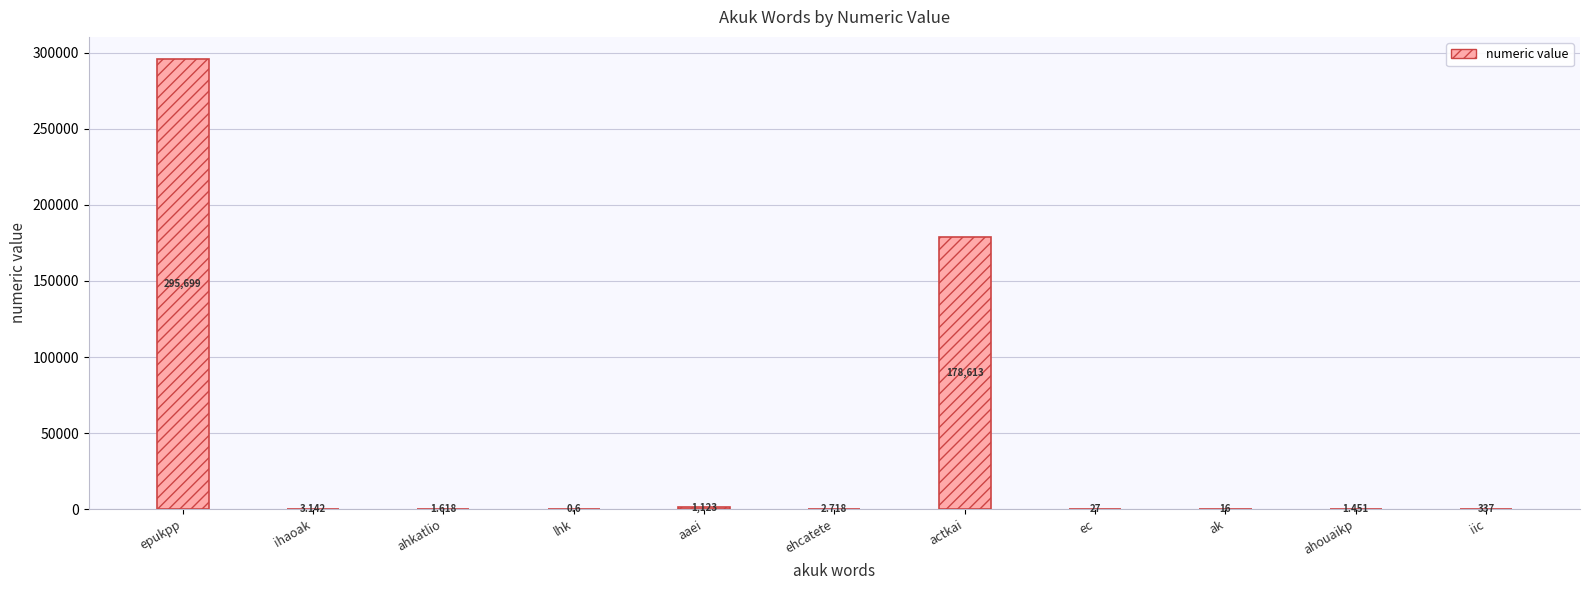

What is the change in value from actkai to ahouaikp?

-178611.5